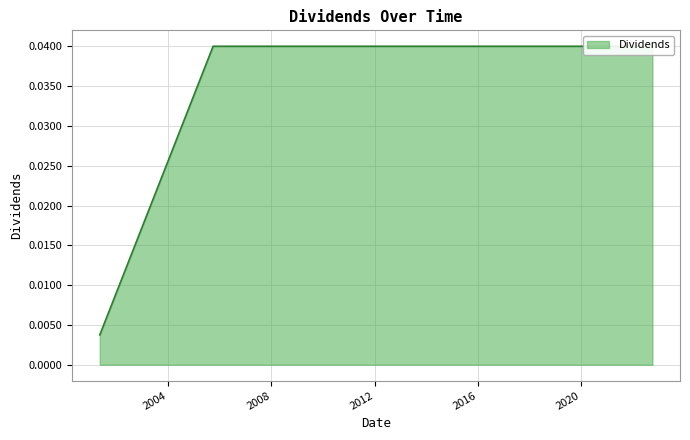

How many data points does each series have?

19